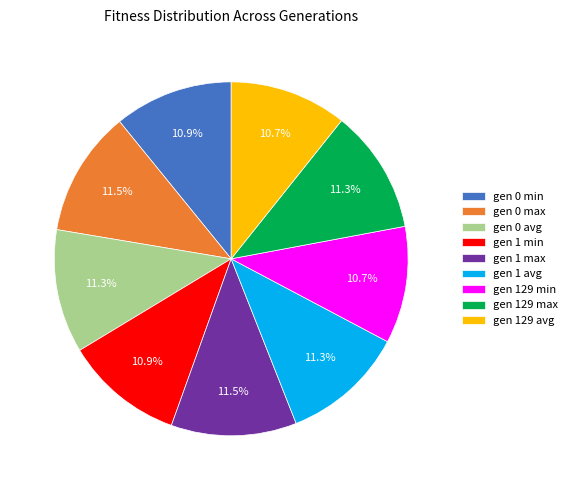

Is the sum of gen 129 min and gen 0 min greater than half?

No